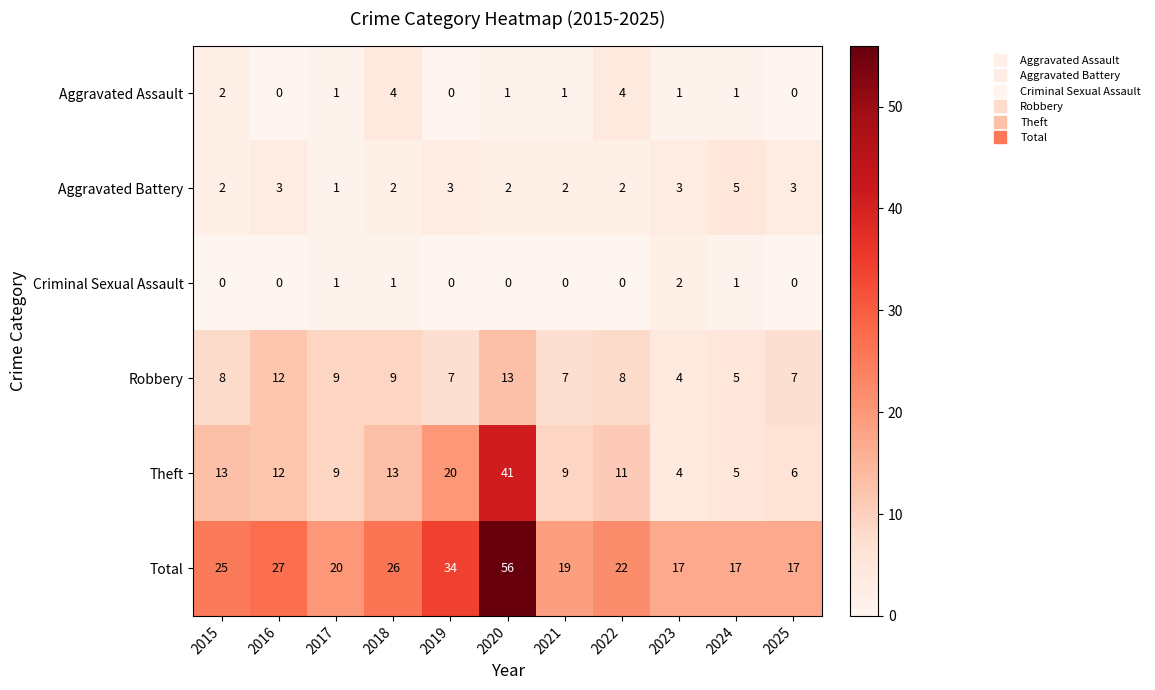

What is the difference between the highest and lowest values at 2017?

19